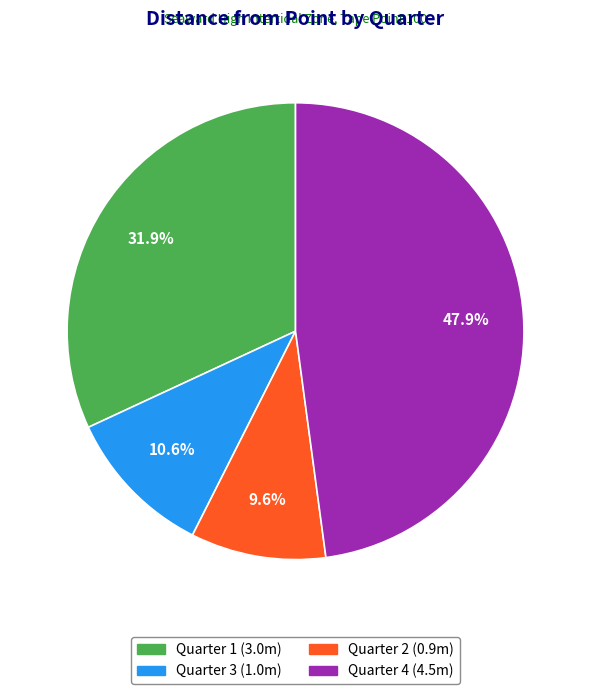

How many segments does this pie chart have?

4